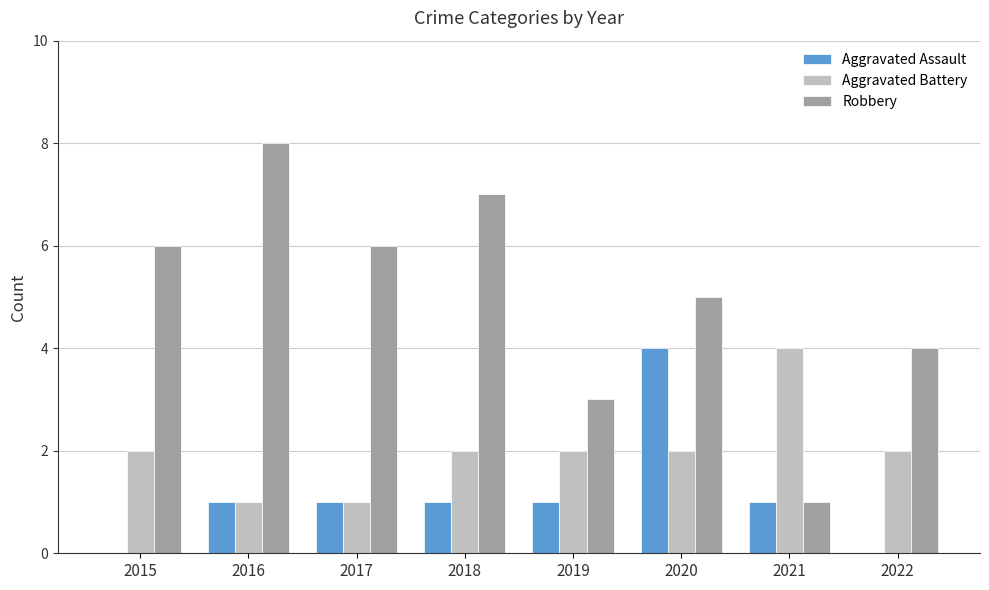

True or false: Robbery has a value of 4 at 2022.

True